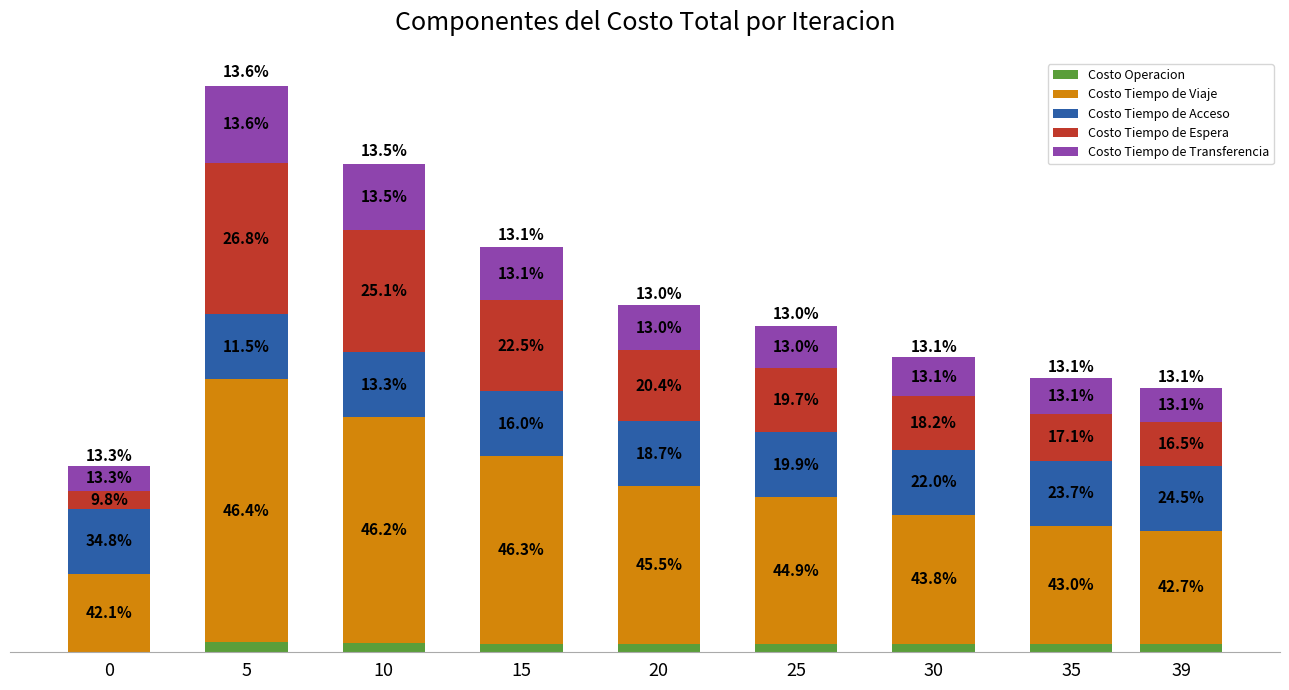

Are the bars horizontal?

No